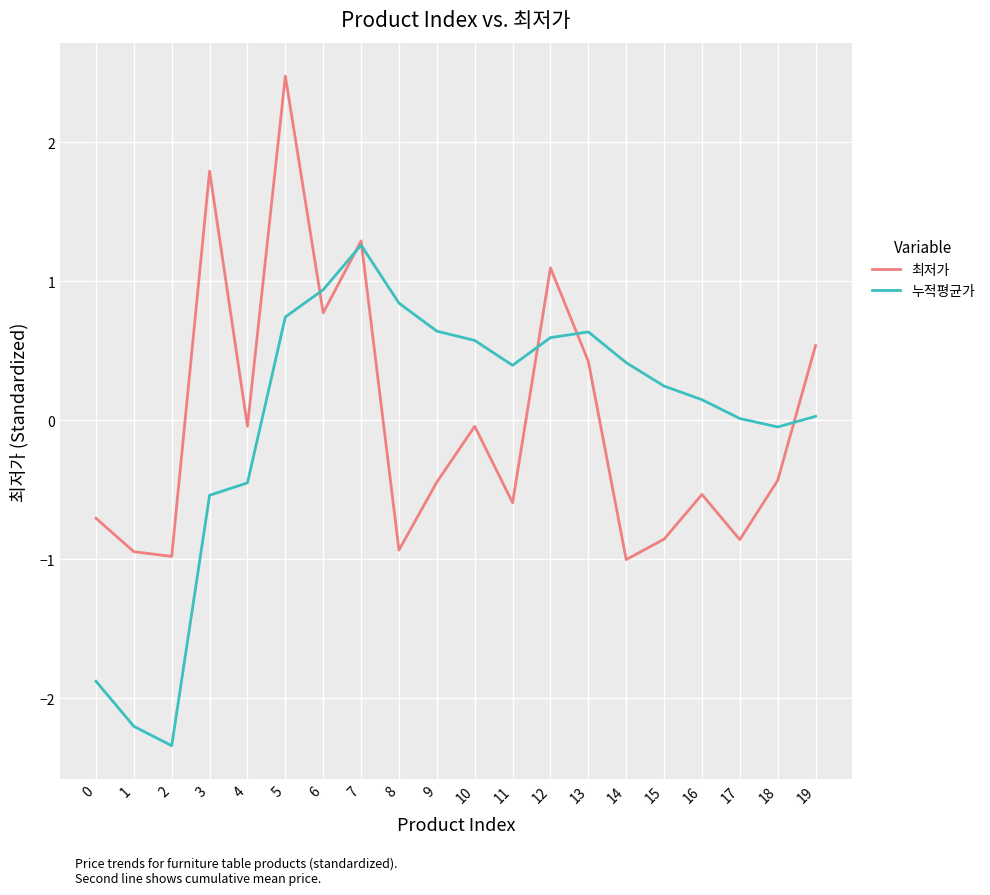

How many lines are shown in the chart?

2